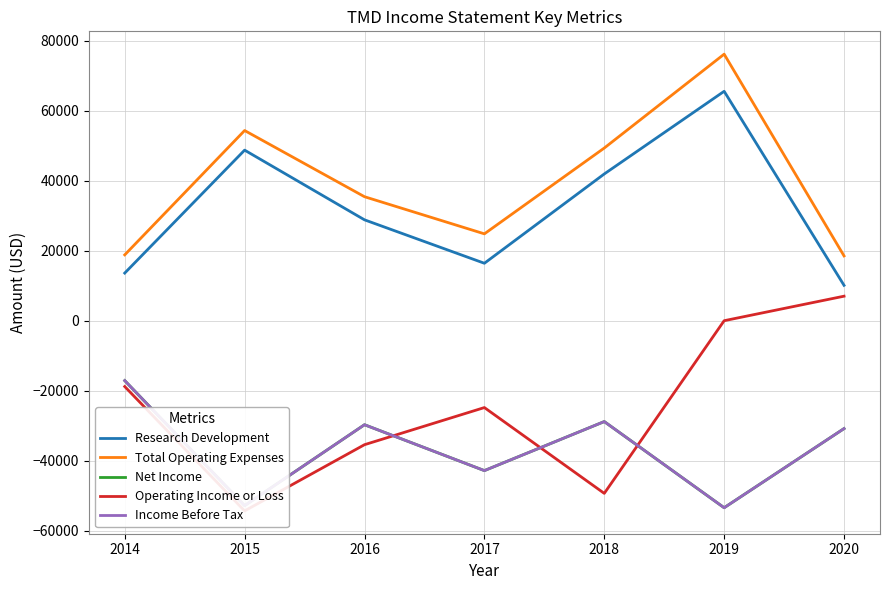

Reading left to right, transcribe all the data shown in this chart.

Research Development: 13600	48700	28800	16400	41900	65500	10100
Total Operating Expenses: 18800	54300	35400	24800	49300	76100	18500
Net Income: -17100	-52800	-29700	-42800	-28800	-53400	-30800
Operating Income or Loss: -18800	-54300	-35400	-24800	-49300	0	7000
Income Before Tax: -17100	-52800	-29700	-42800	-28800	-53400	-30800